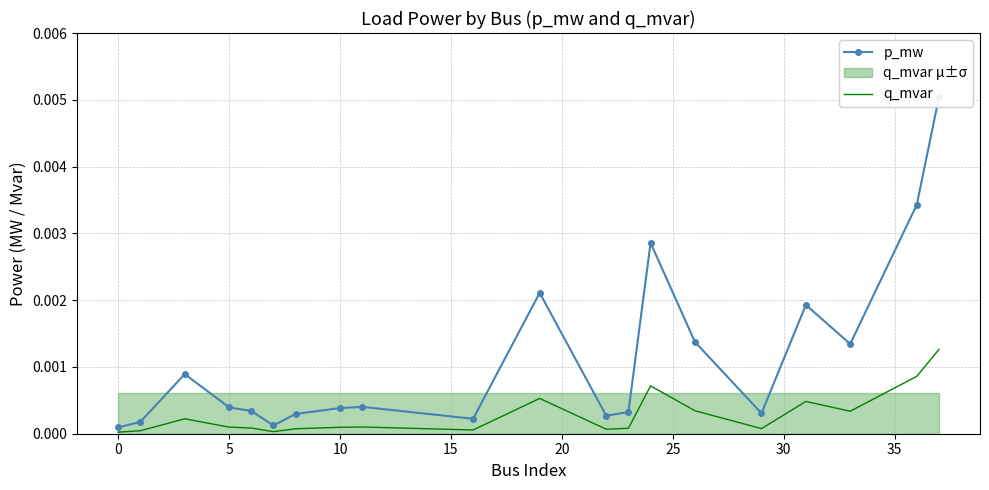

What are all the series names shown in the legend?

p_mw, q_mvar